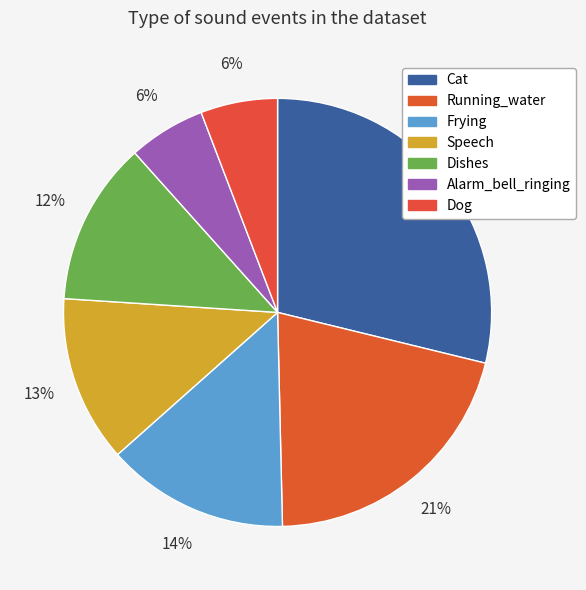

The Cat slice represents 29% of the pie. True or false?

True